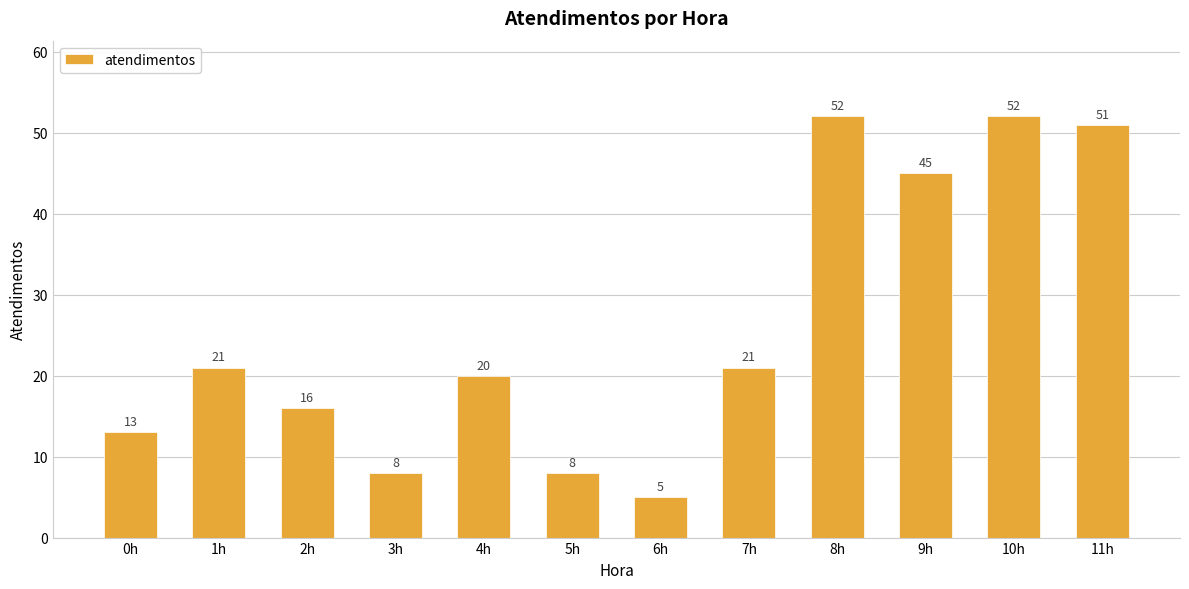

What is the change in value from 6h to 8h?

+47